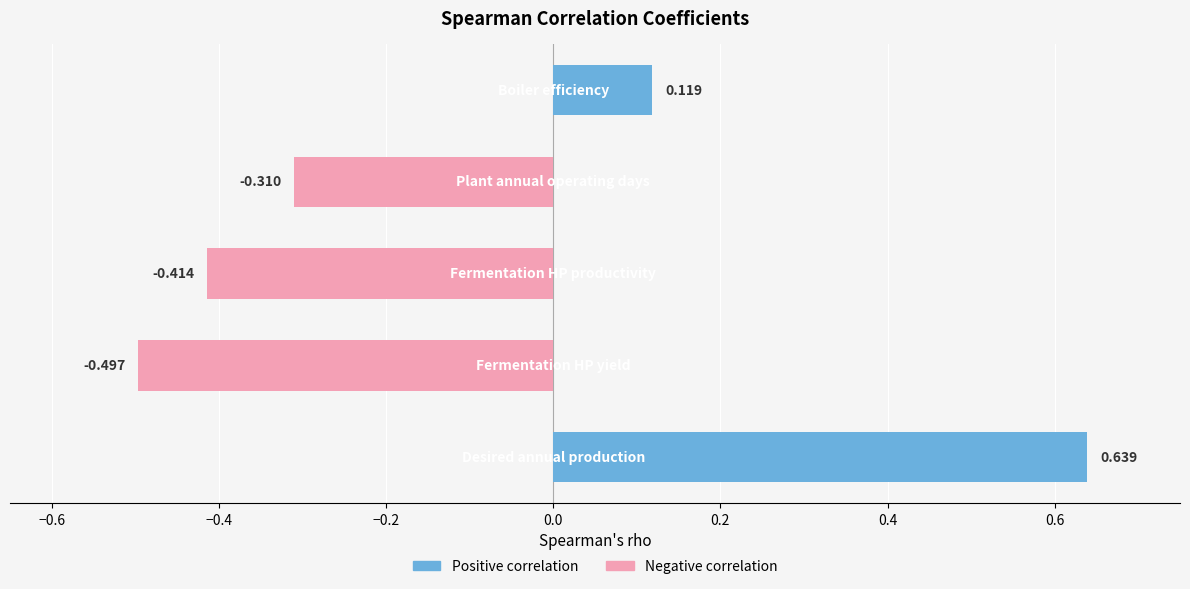

What is the label of the 1st bar from the left?

Desired annual production